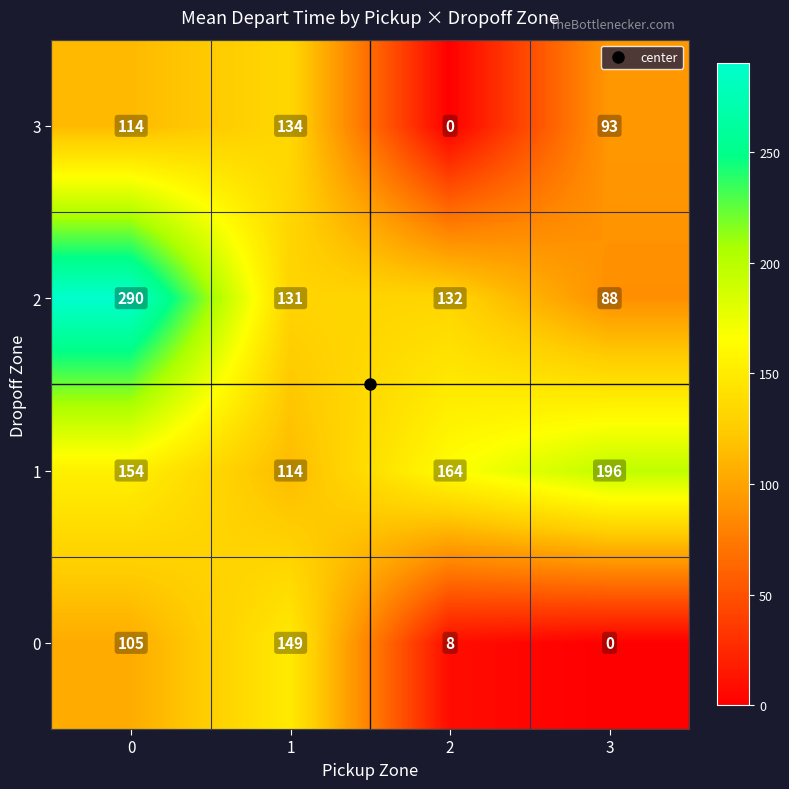

What is the difference between the 0 values at 1 and 0?

44